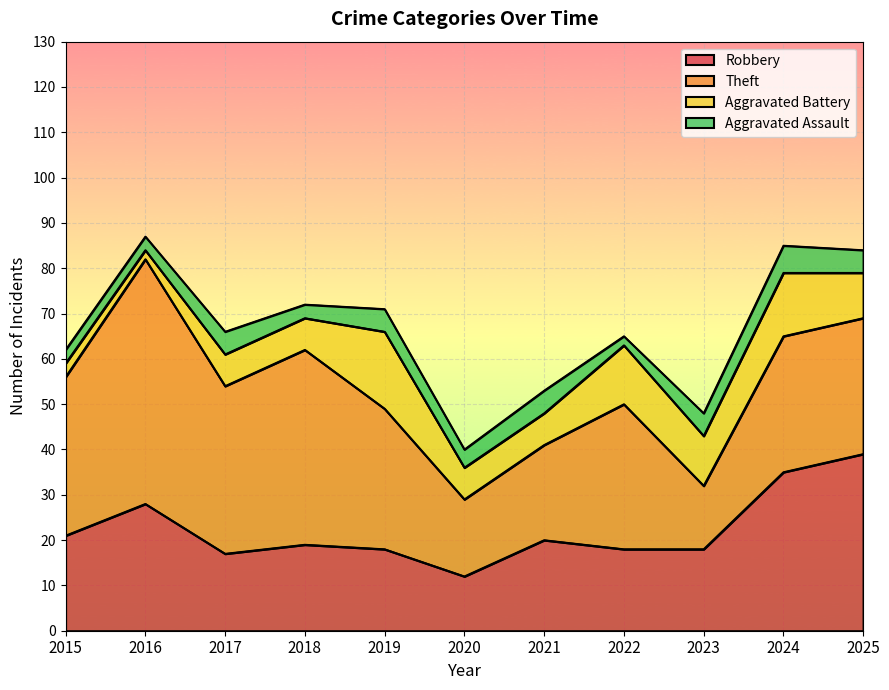

In Aggravated Battery, how many points are higher than both neighbors (excluding endpoints)?

3